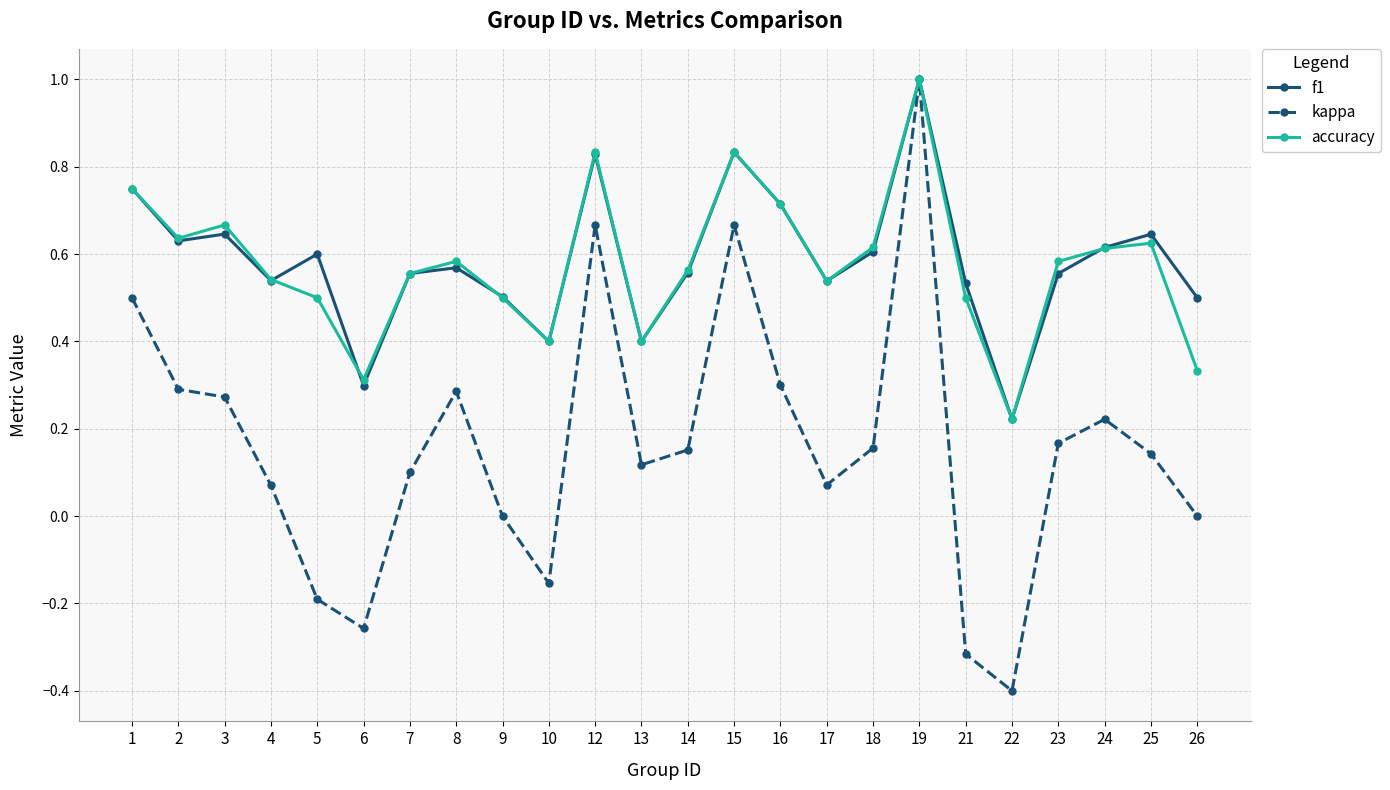

Which label corresponds to the smallest value in the chart?

22